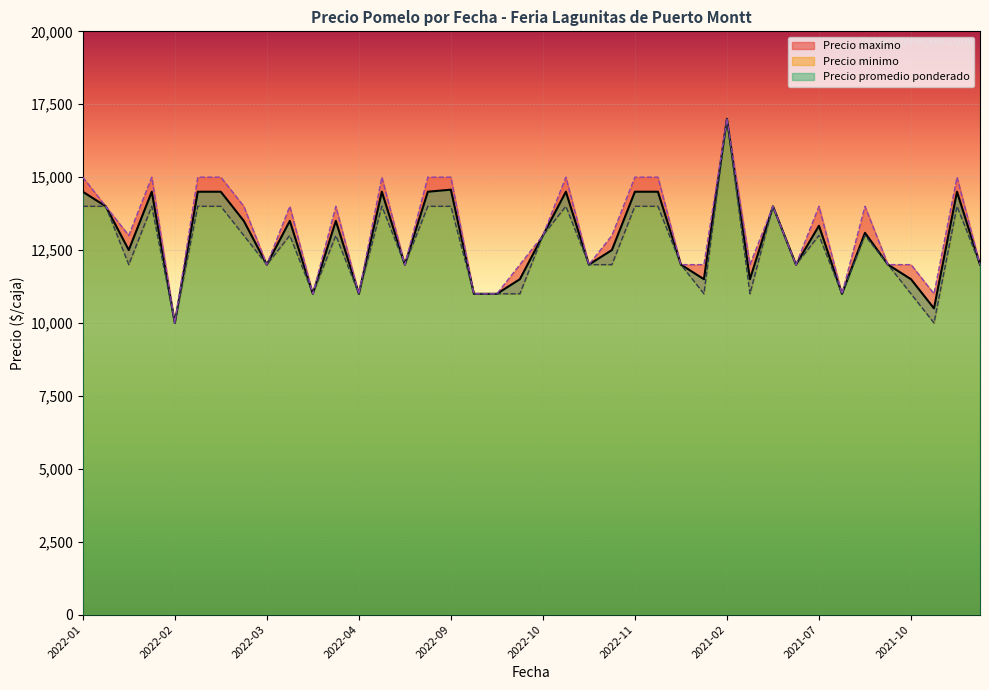

What is the total value across all series at 2021-11?

31500